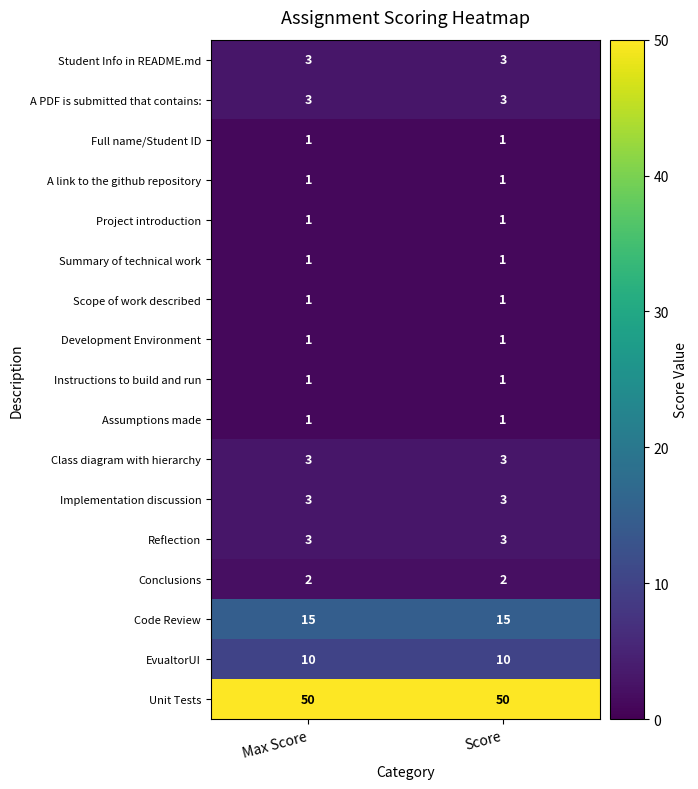

Which series has the largest total across all categories?

Unit Tests